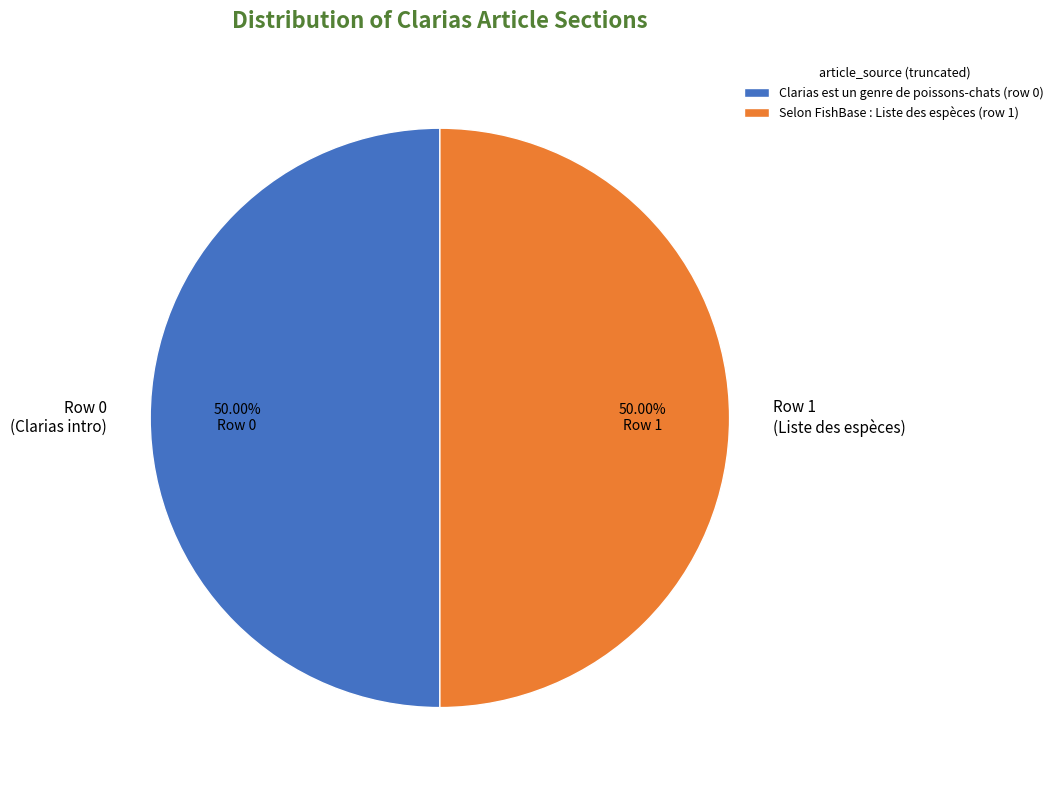

Is the sum of Clarias est un genre de poissons-chats and Selon FishBase greater than half?

Yes